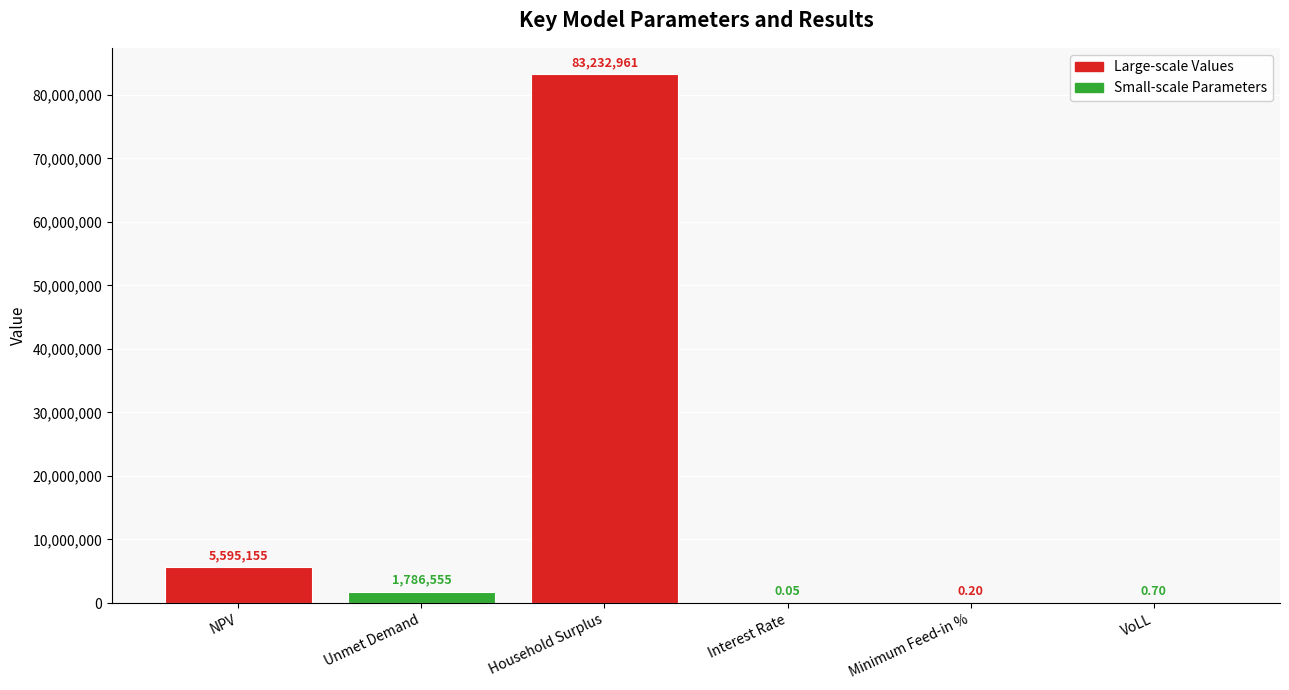

At which category does the chart reach its peak across all series?

Household Surplus